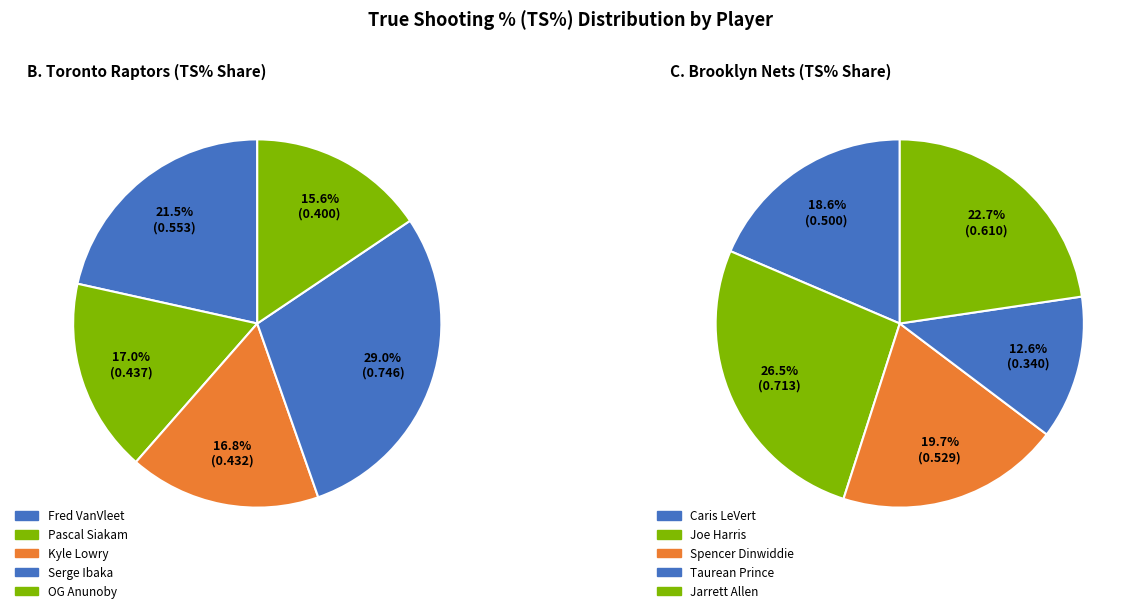

Is there any slice that represents more than half of the pie?

No